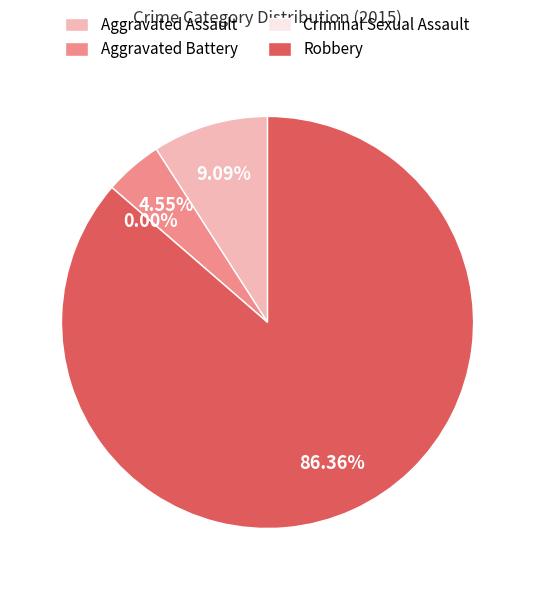

What is the largest slice in the pie chart?

Robbery